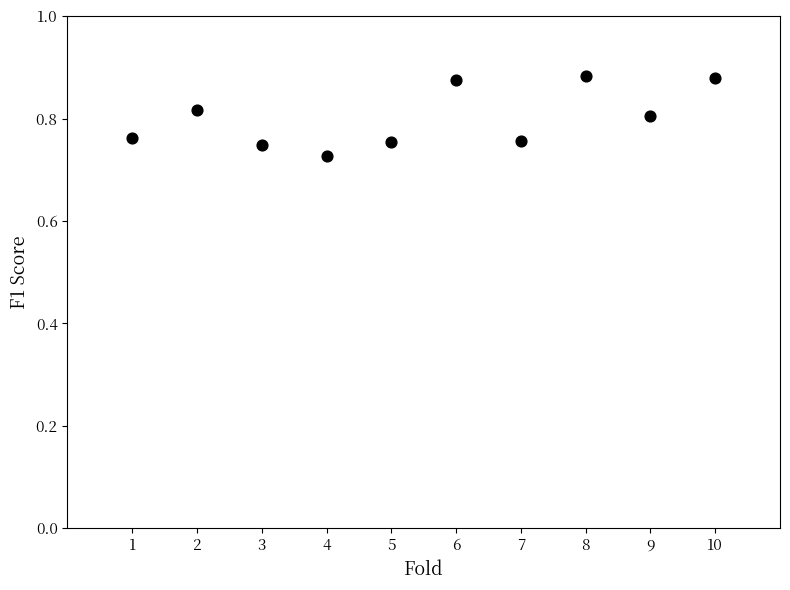

What is the range of X values (max minus min)?

9.0